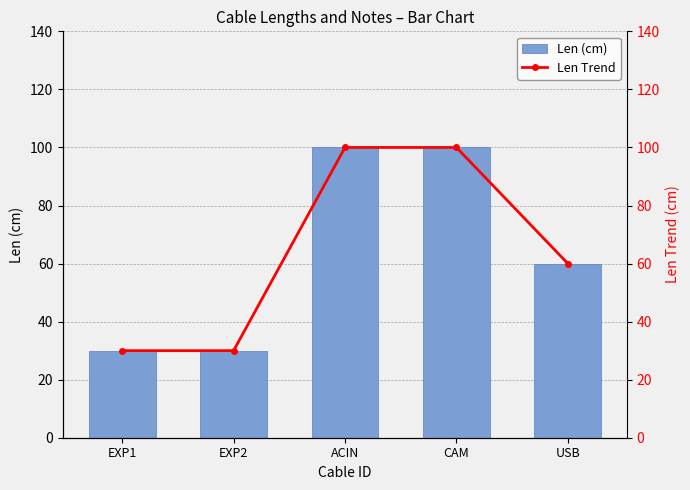

True or false: Len (cm) has a value of 100 at CAM.

True